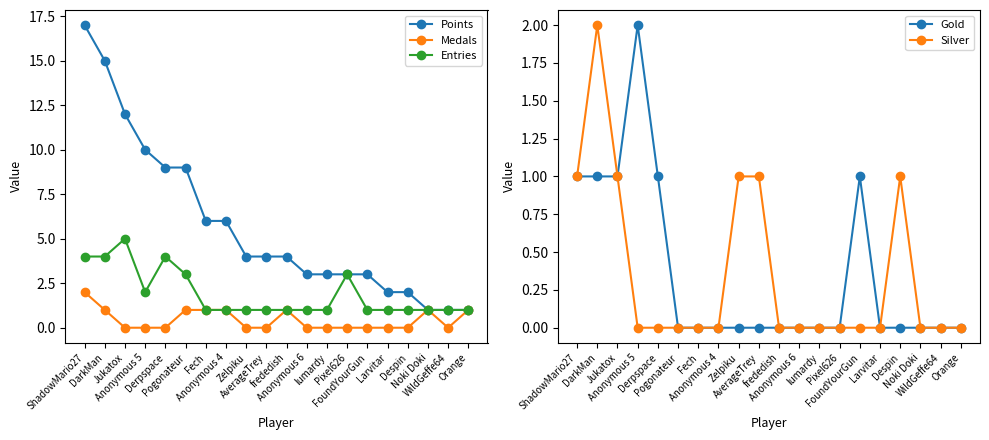

At which category does Medals reach its first local valley?

WildGeffe64